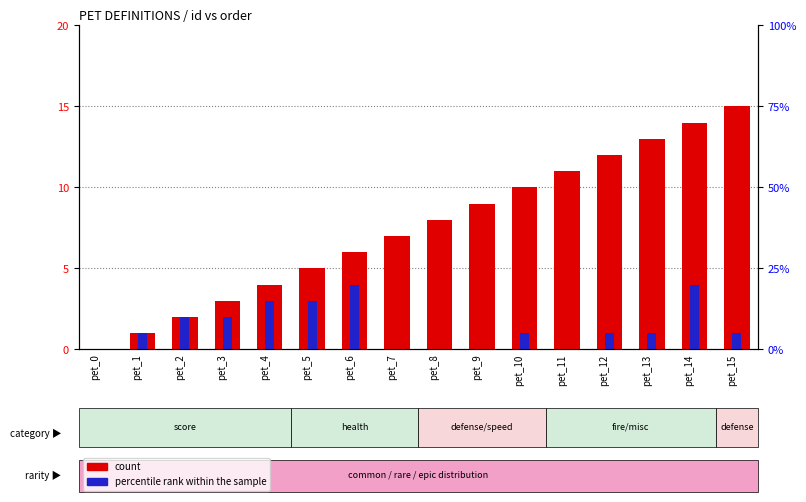

How many groups of bars are there?

16